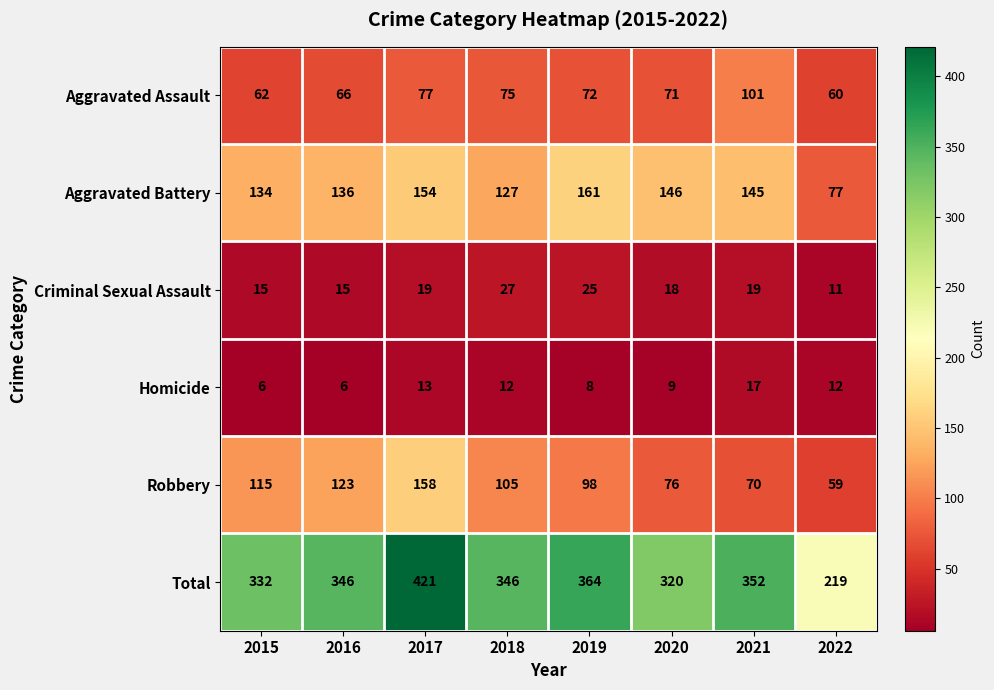

The Total series shows 655 at 2017. True or false?

False